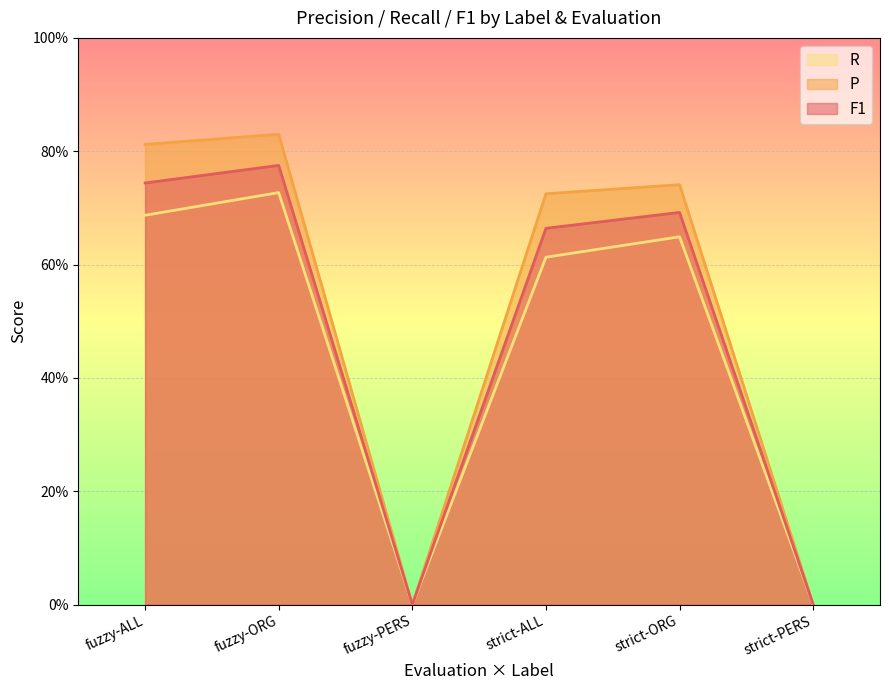

Rank the categories by R value from highest to lowest.

fuzzy-ORG, fuzzy-ALL, strict-ORG, strict-ALL, fuzzy-PERS, strict-PERS